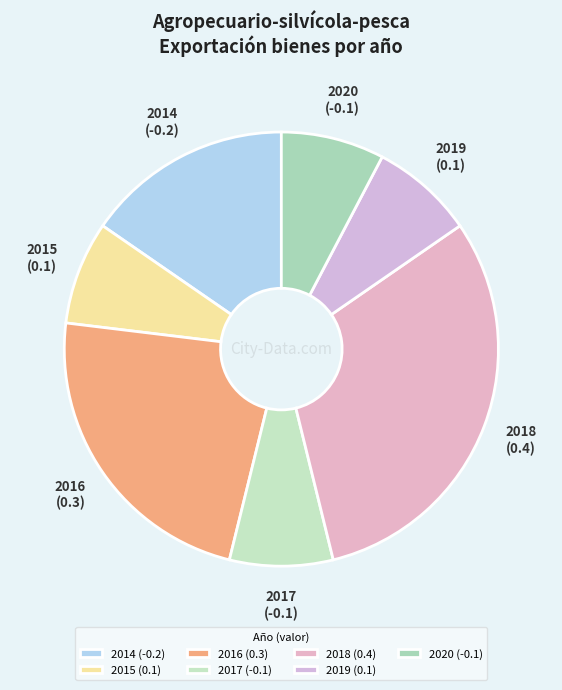

Do 2020 (-0.1) and 2017 (-0.1) together represent more than half of the pie?

No